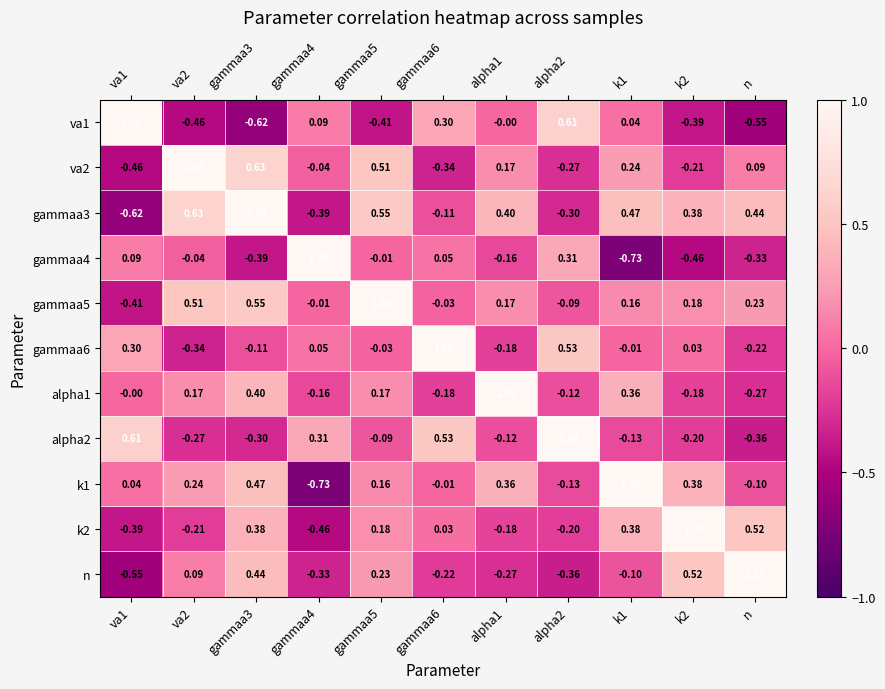

Count the number of categories in the chart.

11